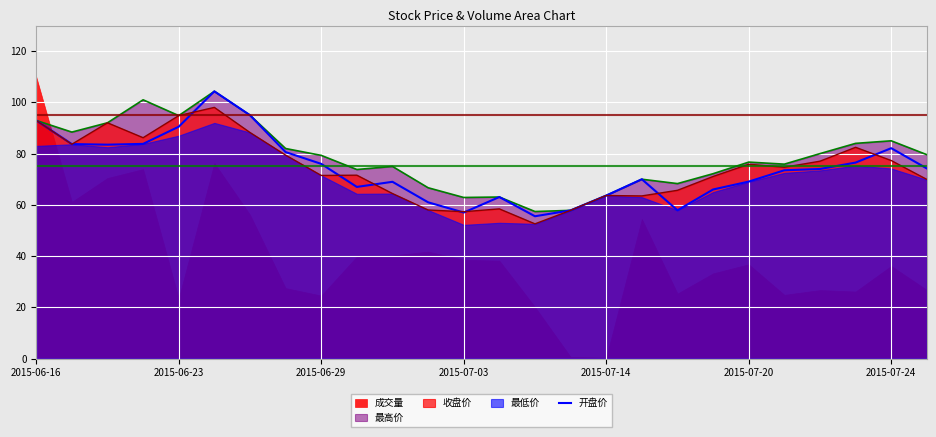

Does the chart display data point markers on the line(s)?

No